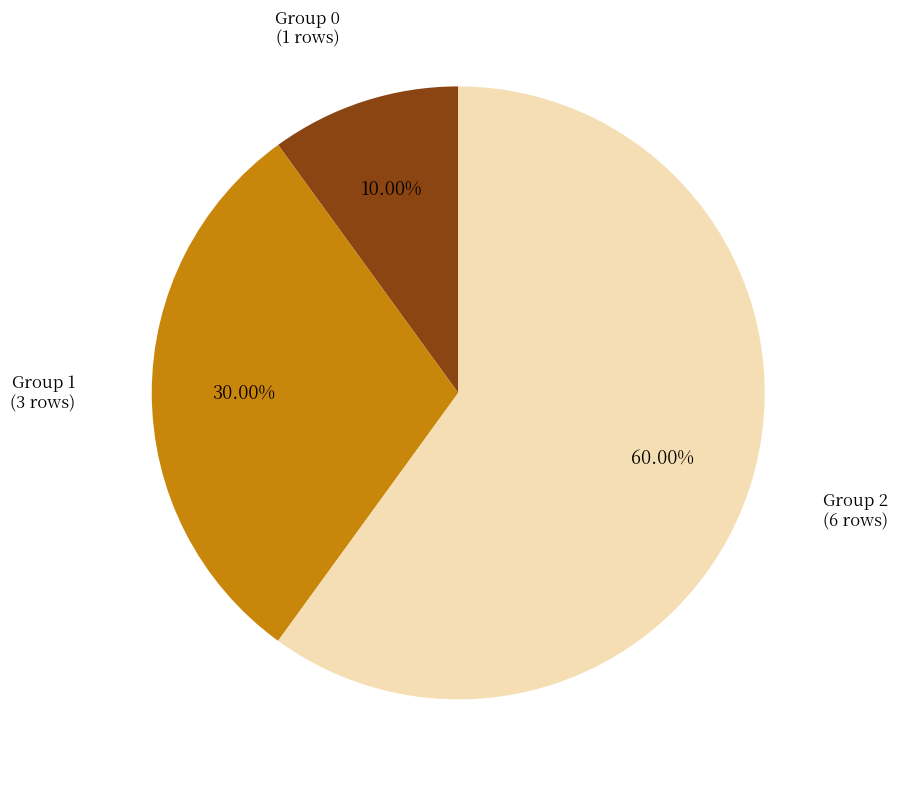

Which category has the smallest portion of the pie?

Group 0